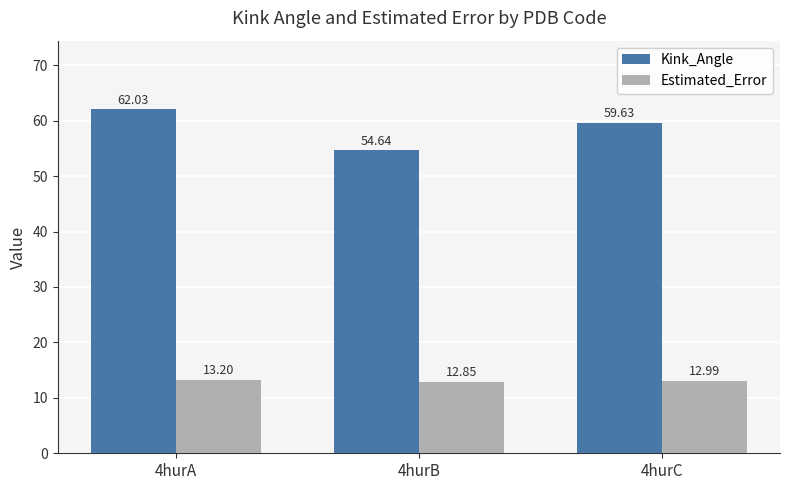

At which label is Kink_Angle closest to 58?

4hurC